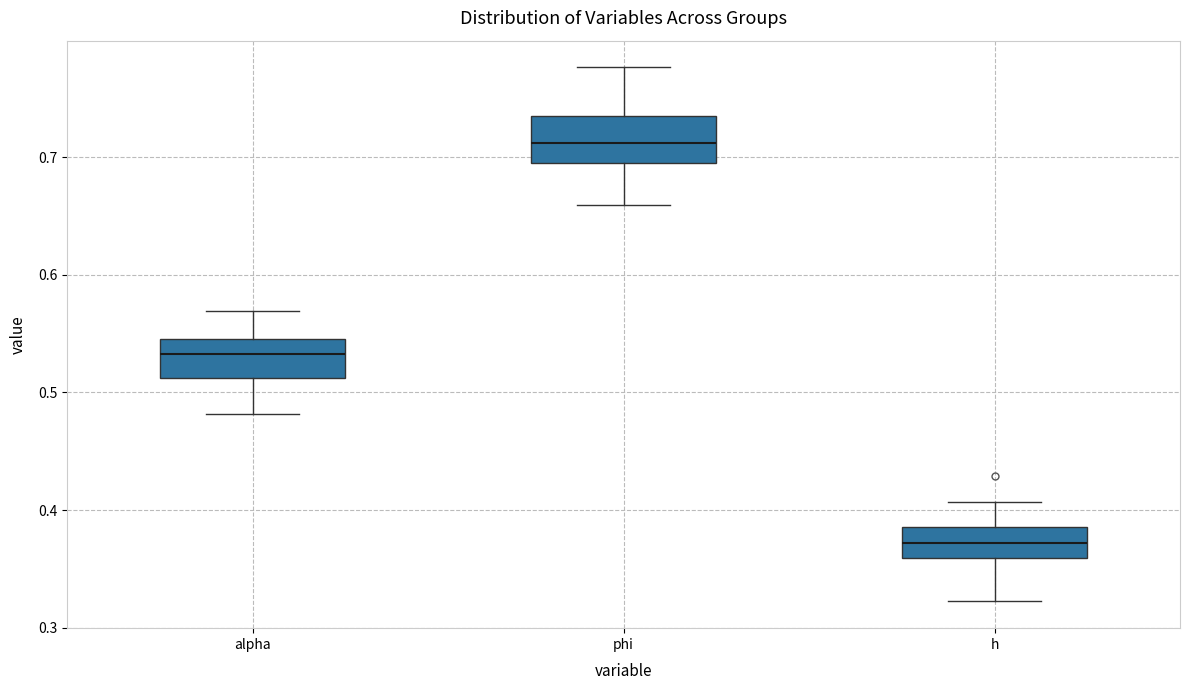

Which box has the lowest median line?

h